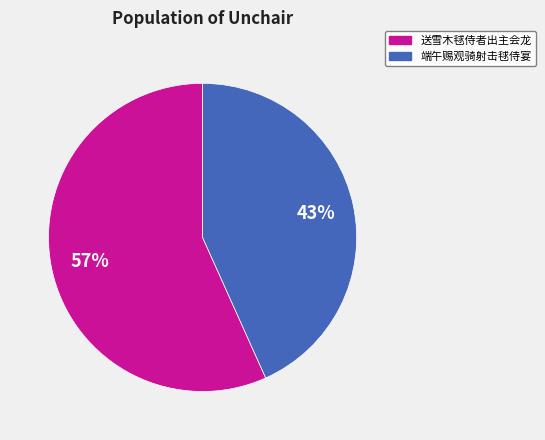

Does any single category account for the majority?

Yes